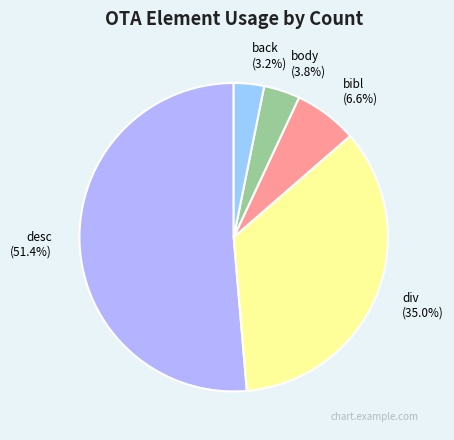

What is the ratio of the value at bibl to the value at div?

0.2